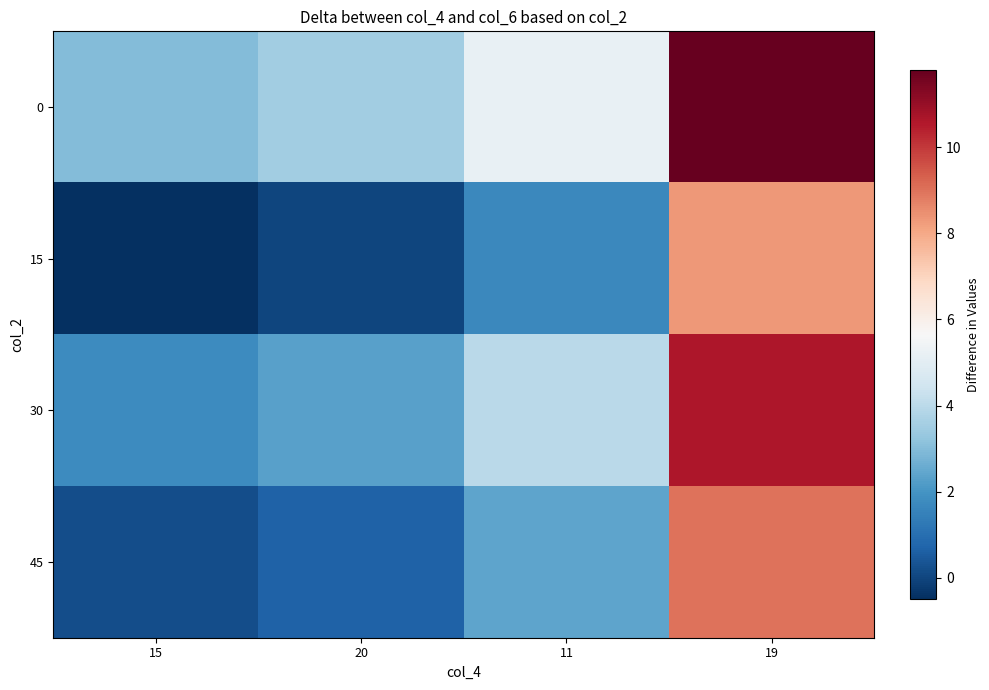

At which category is the sum across all series the highest?

19